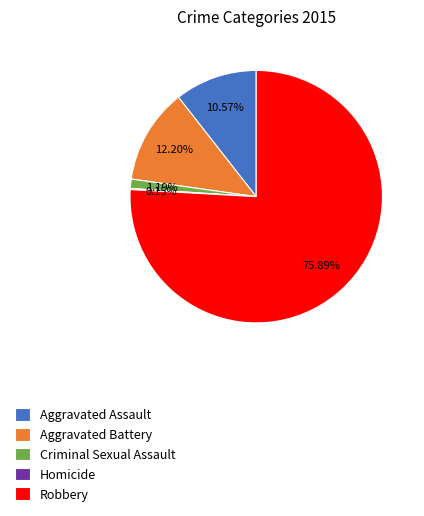

To the nearest percent, what is the average slice percentage?

20%